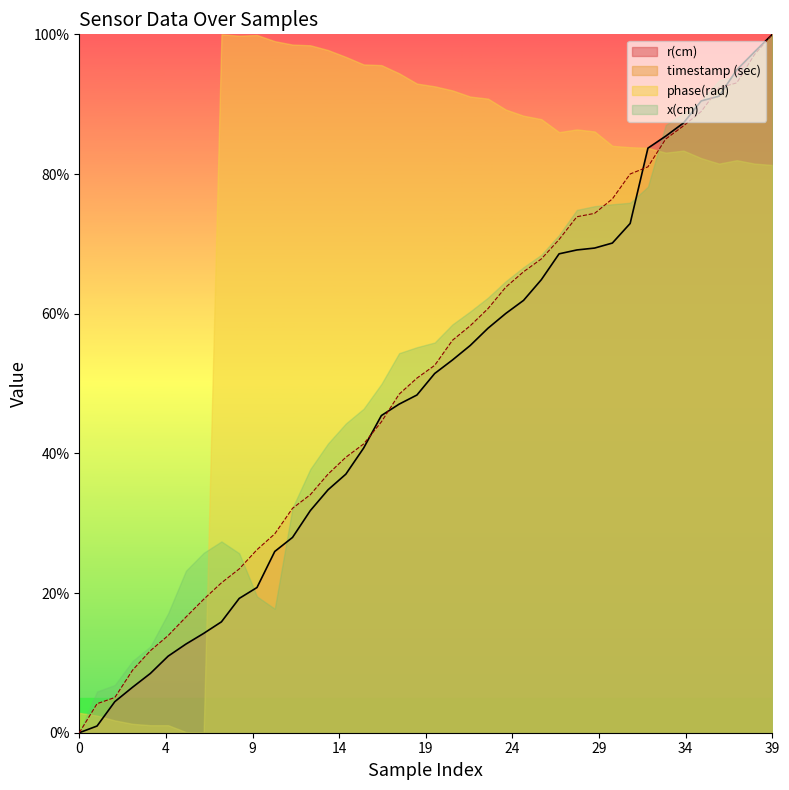

True or false: timestamp (sec) and r(cm) intersect in this chart.

True